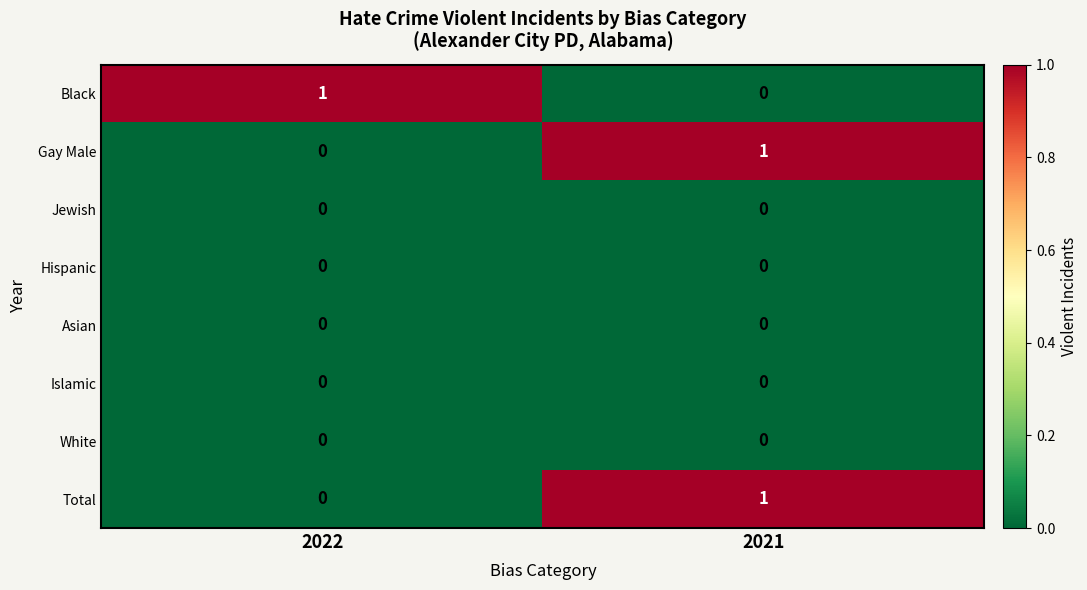

At how many categories does at least one series exceed 0?

2